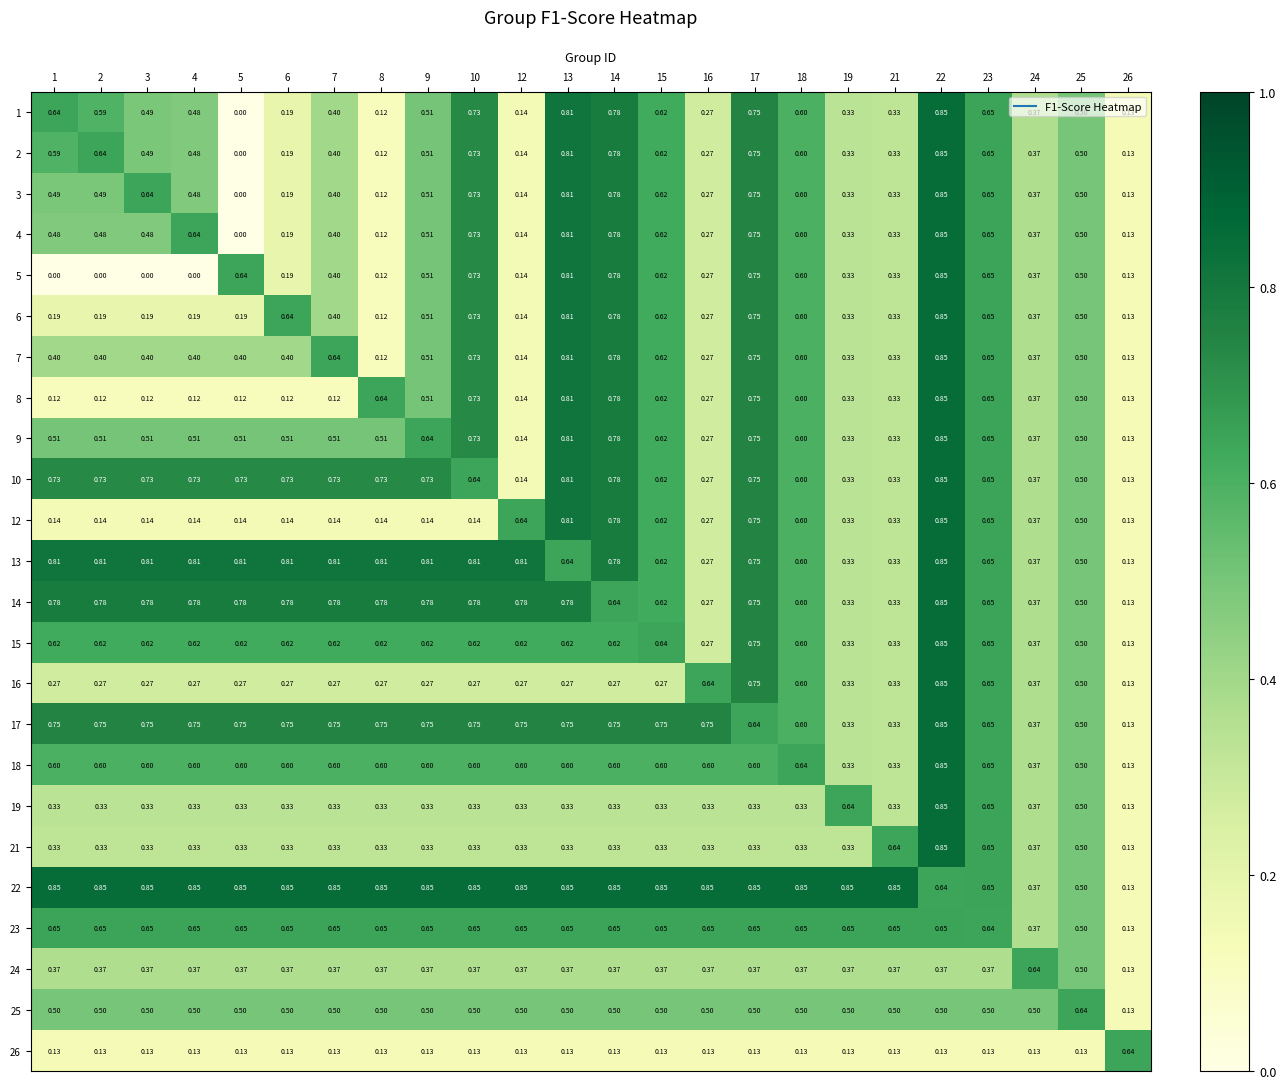

Is the value of 25 at 19 greater than the value of 2 at 24?

Yes